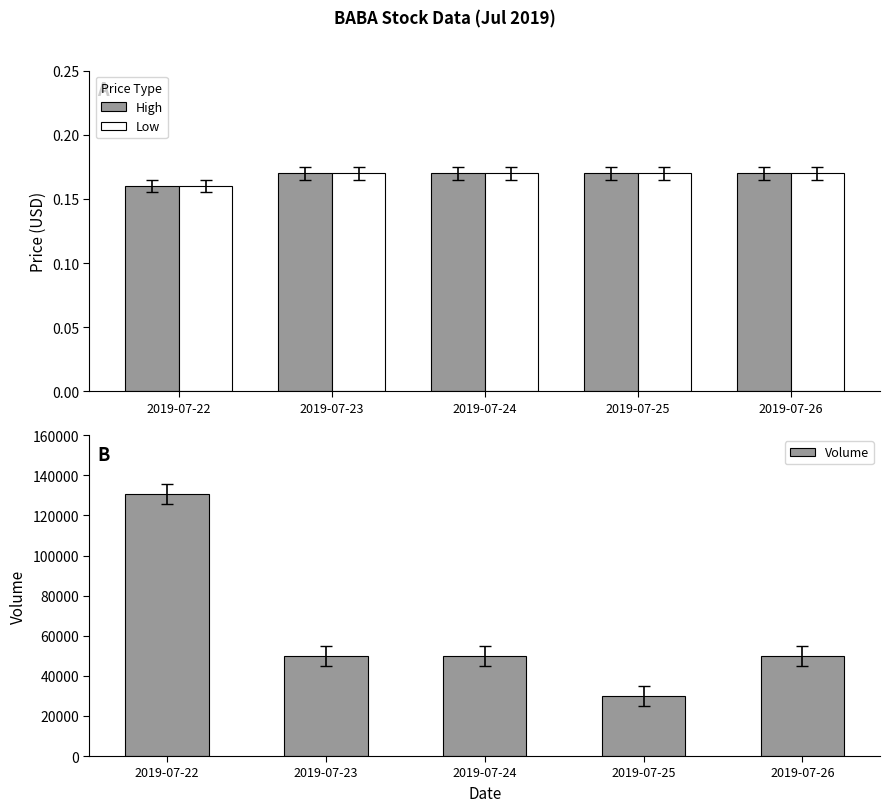

Is the value of High at 2019-07-25 greater than the value of Volume at 2019-07-23?

No